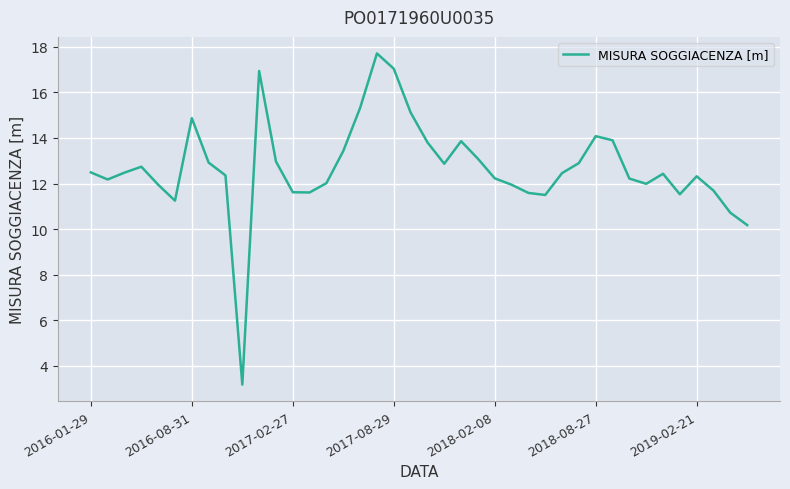

What is the difference between the maximum and minimum values?

14.5